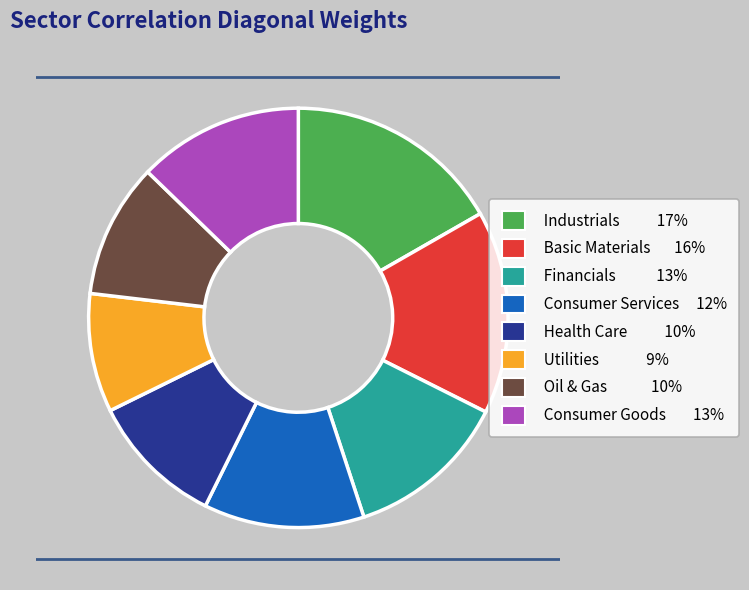

Does any single category account for the majority?

No